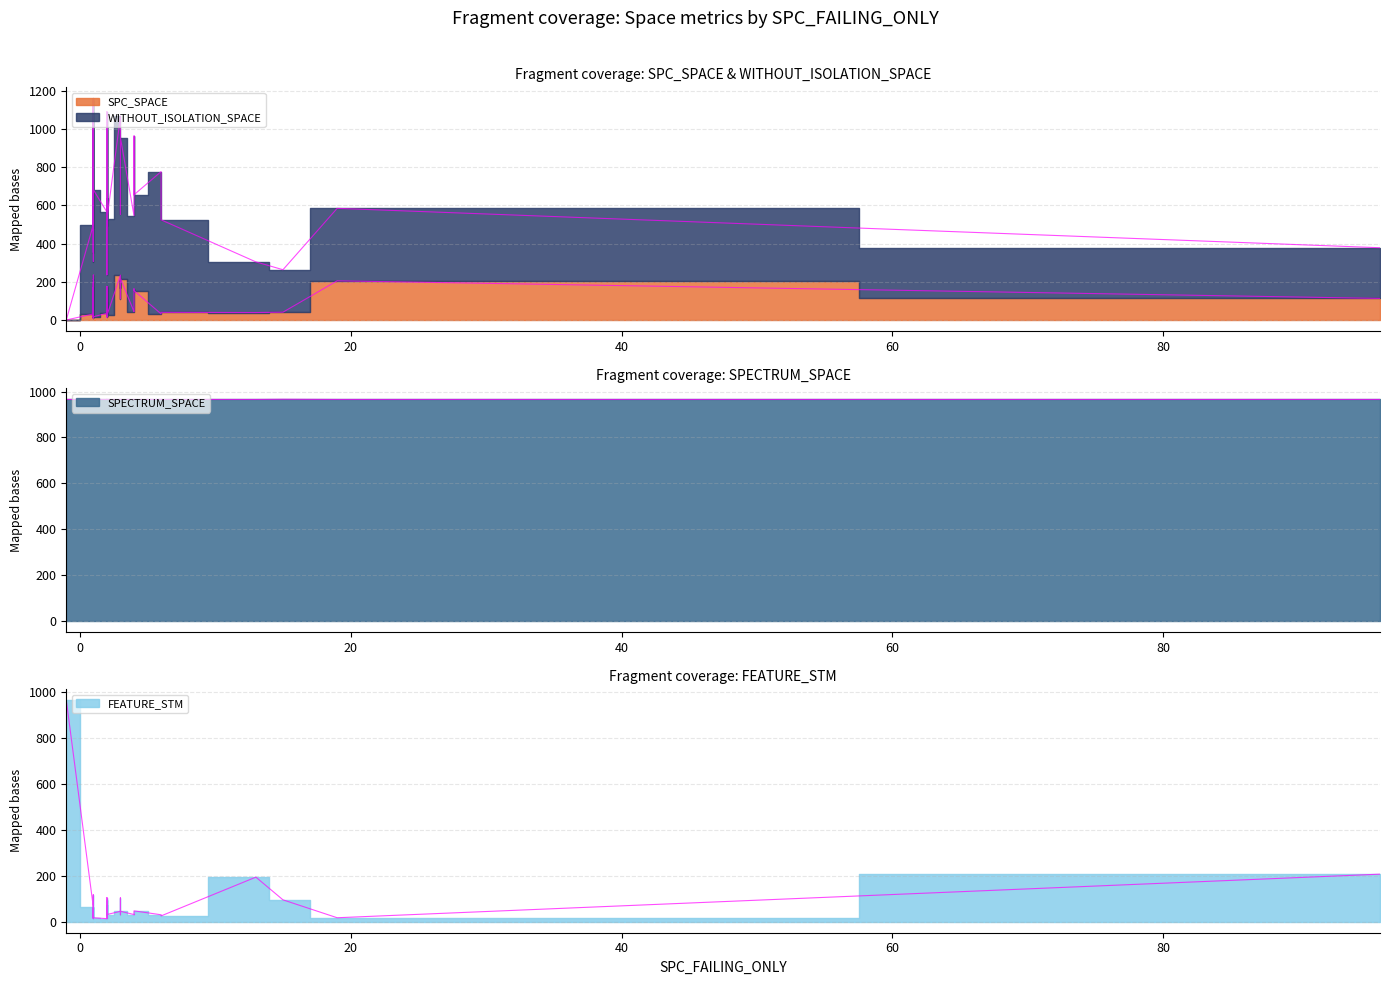

How many lines are shown in the chart?

4